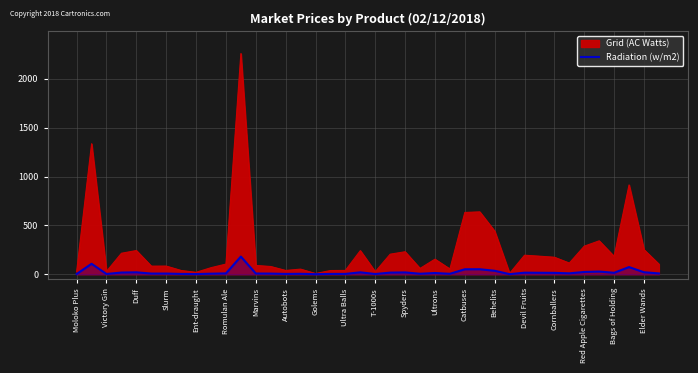

The value at Moloko Plus is 2.2. True or false?

True